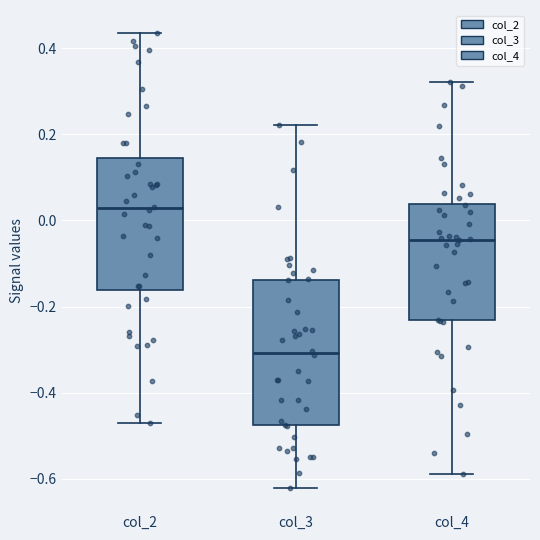

Which box's median line is the highest?

col_2